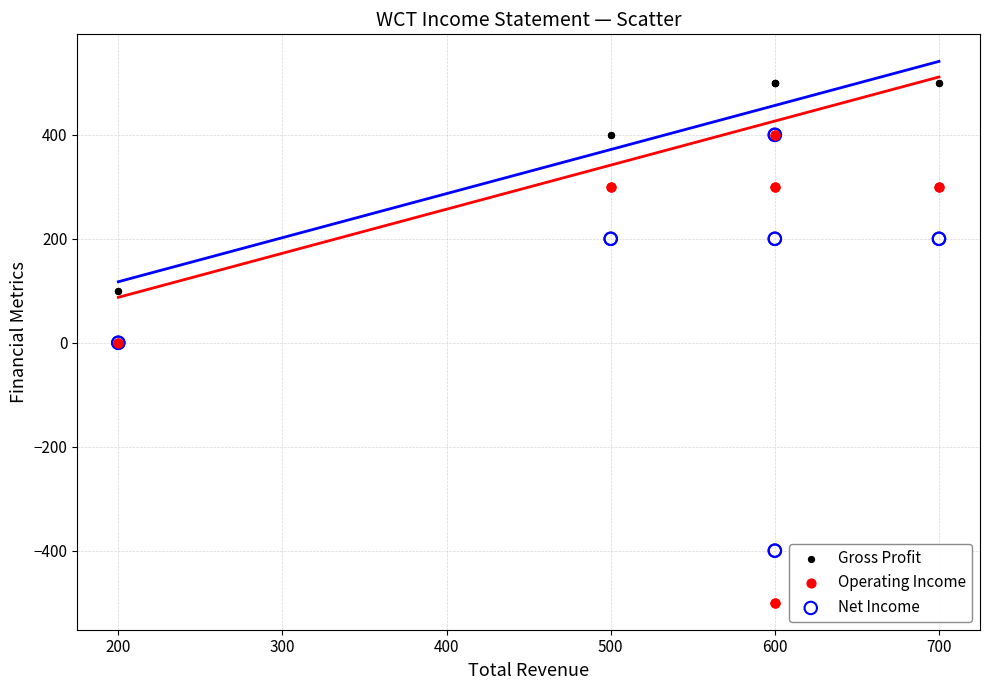

Which series reaches the maximum Y coordinate?

Gross Profit